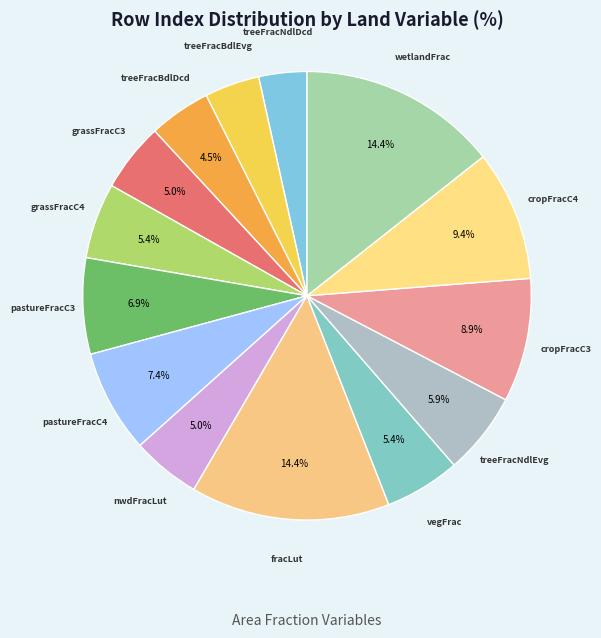

Is there a majority slice in this chart?

No